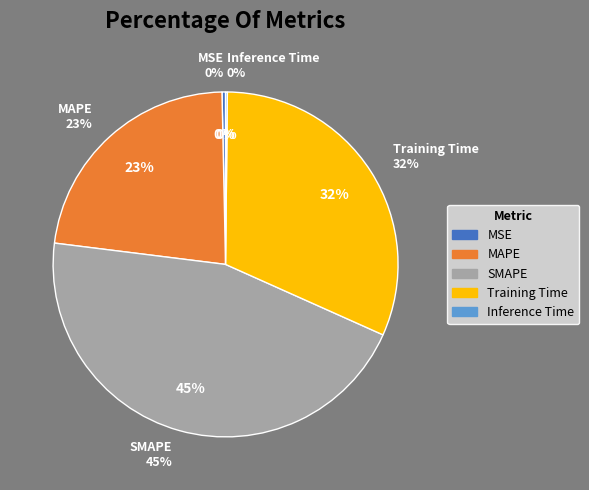

True or false: SMAPE accounts for 45% of the total.

True